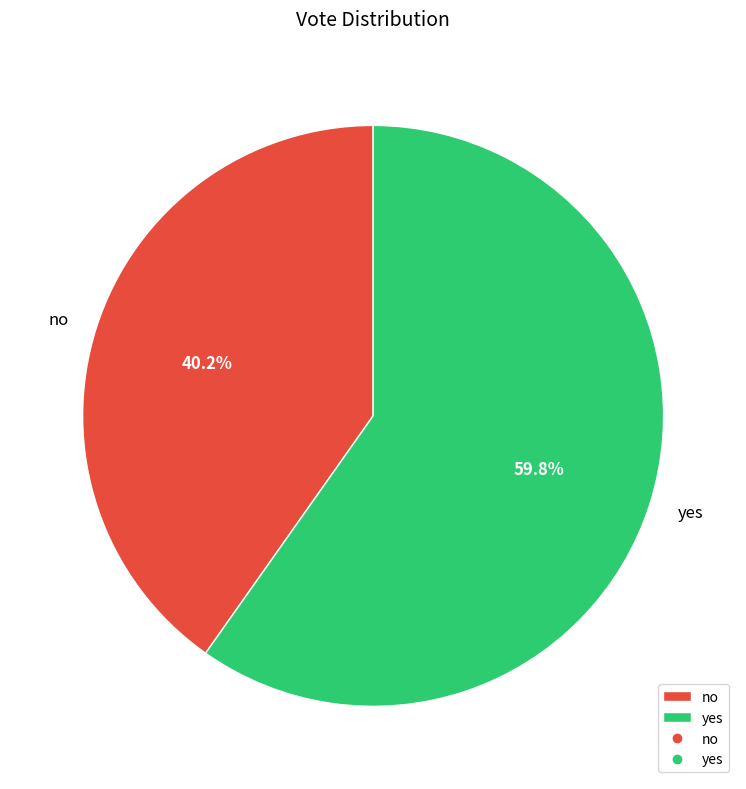

What is the smallest slice in the pie chart?

no